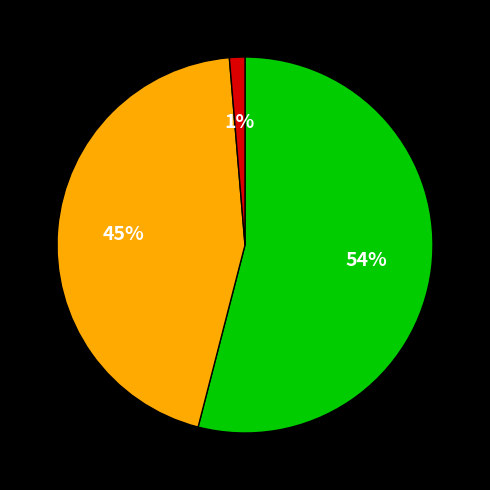

To the nearest percent, what is the difference between the largest and smallest slice percentages?

53%